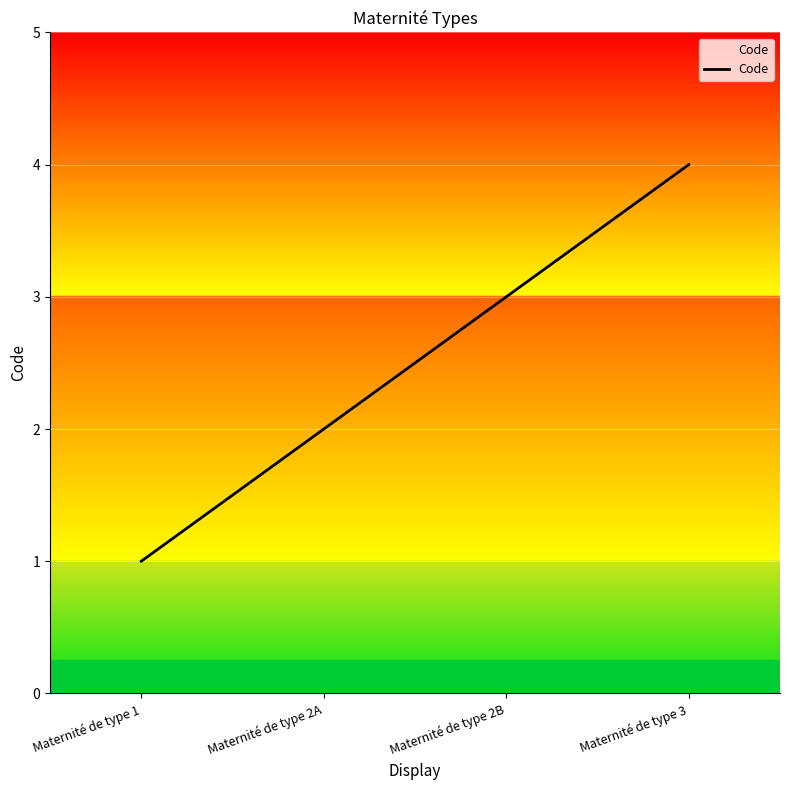

What is the difference between the second highest and minimum values?

2